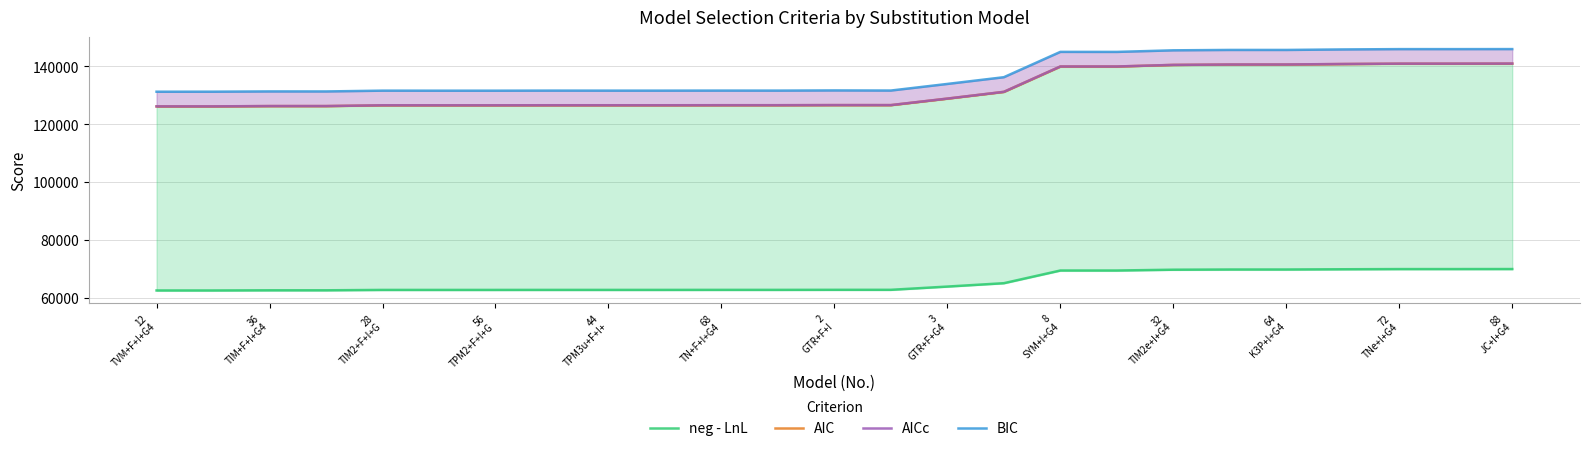

True or false: AICc and AIC cross at least once.

False